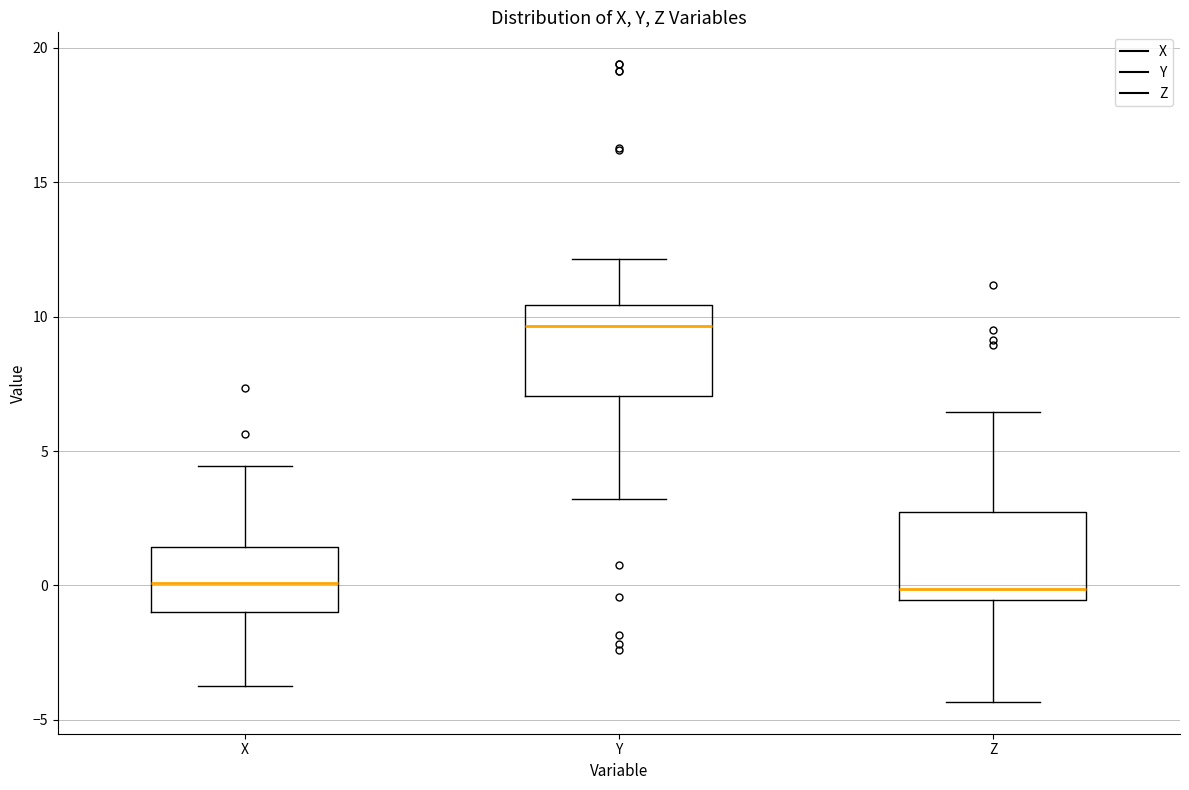

Reading left to right, read every box against the y-axis: the position of its median line, the range the box covers, and the ends of its whiskers. The values are not printed on the chart, so give them approximately, as read against the axis.

X: median 0.0, box -1.0 to 1.5, whiskers -3.5 to 4.5
Y: median 9.5, box 7.0 to 10.5, whiskers 3.0 to 12.0
Z: median 0.0, box -0.5 to 2.5, whiskers -4.5 to 6.5